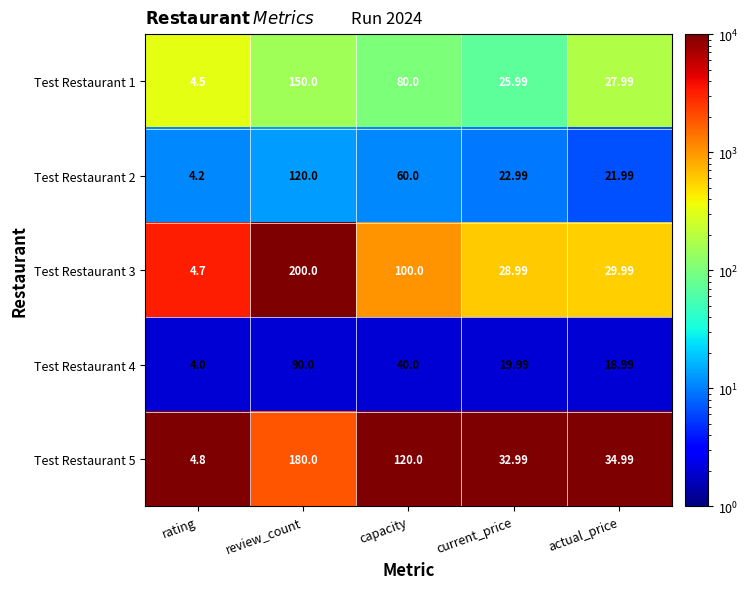

At which label does Test Restaurant 2 first exceed 22?

review_count